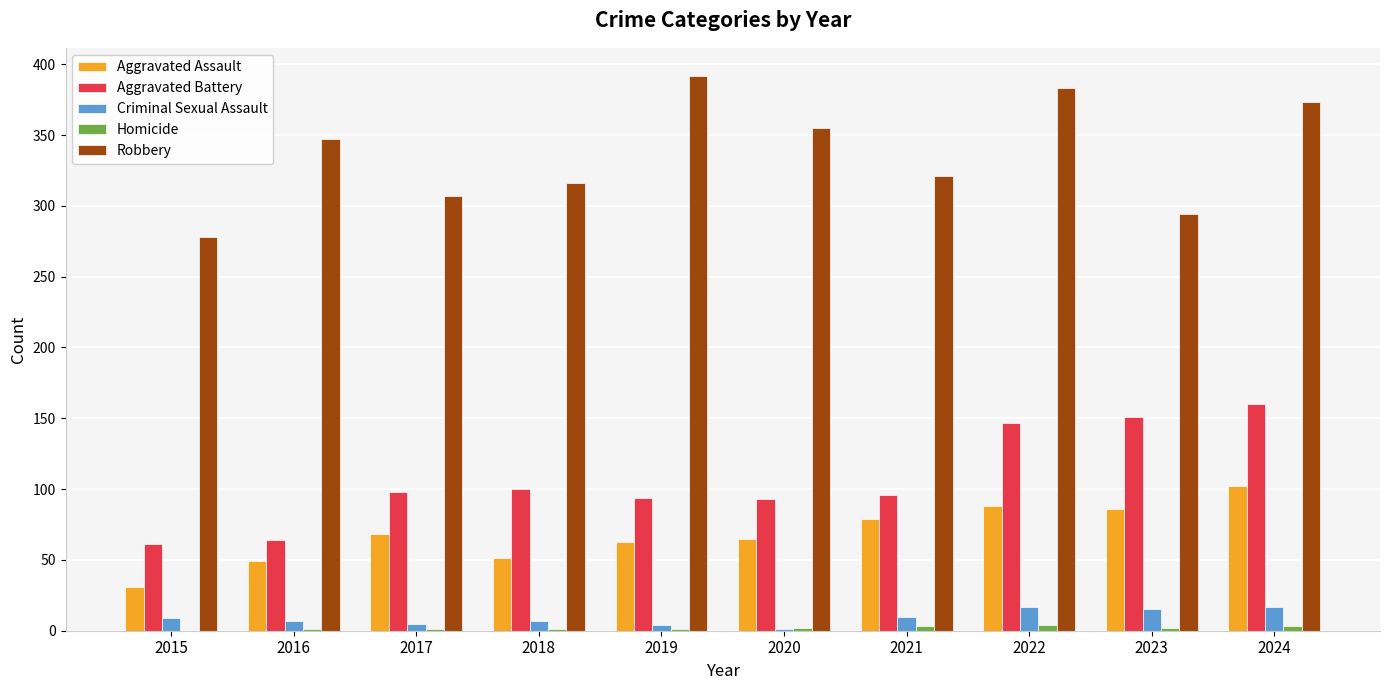

True or false: Robbery has a value of 392 at 2019.

True